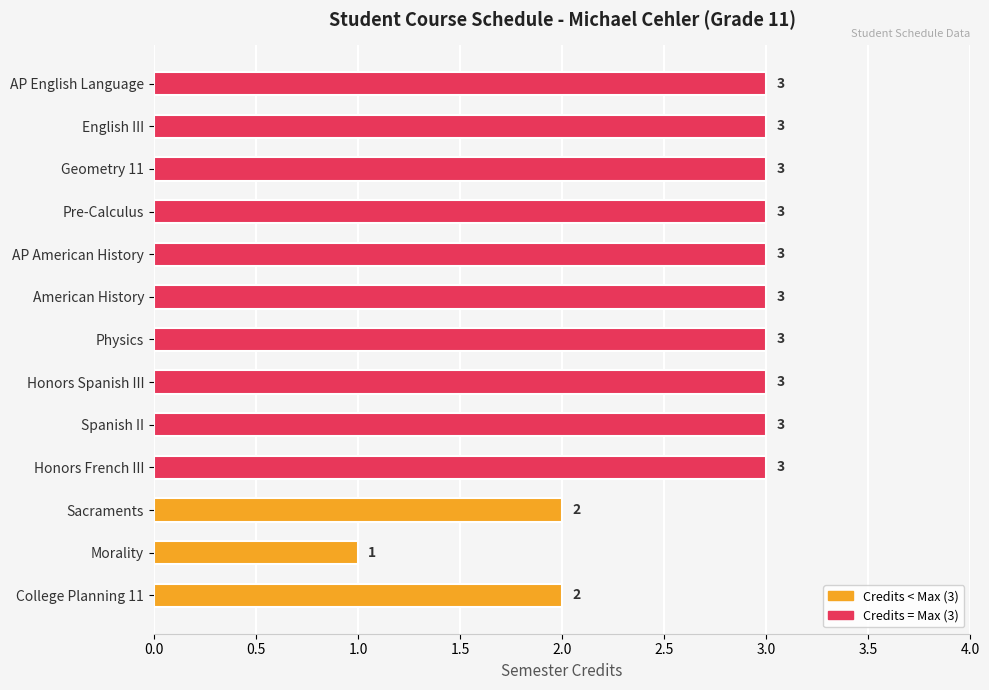

Are the bars horizontal?

Yes